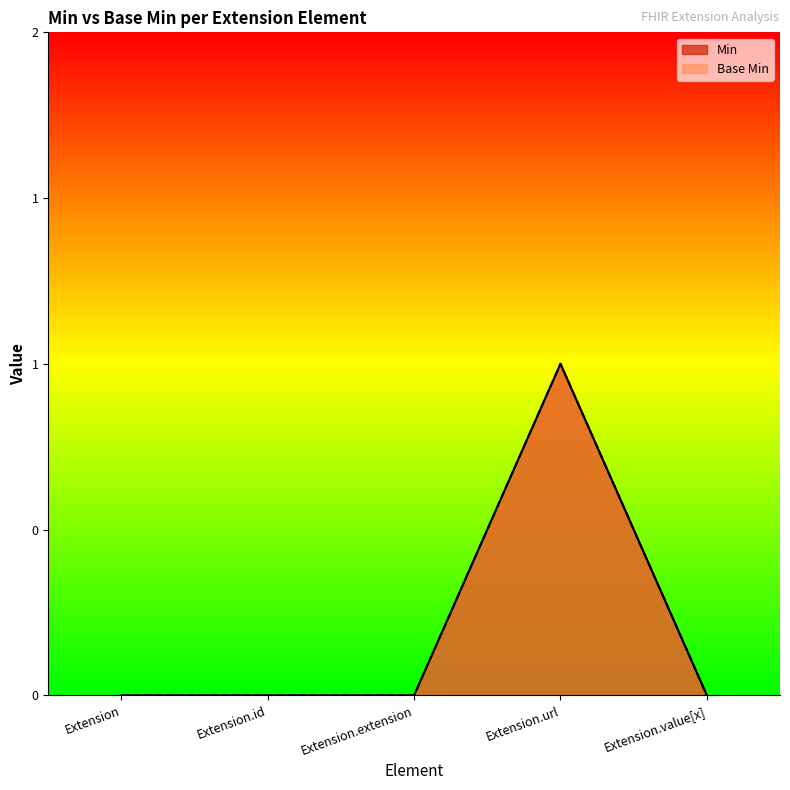

True or false: Base Min has more than 1 points higher than both neighbors.

False